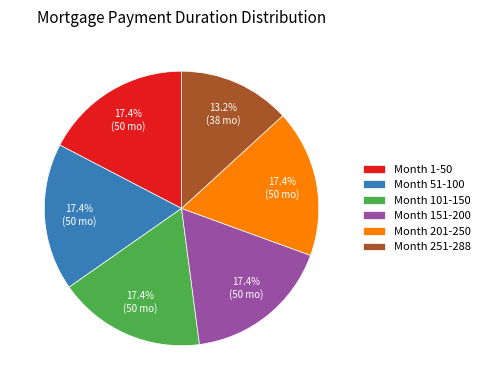

To the nearest percent, what portion does Month 101-150 represent?

17%